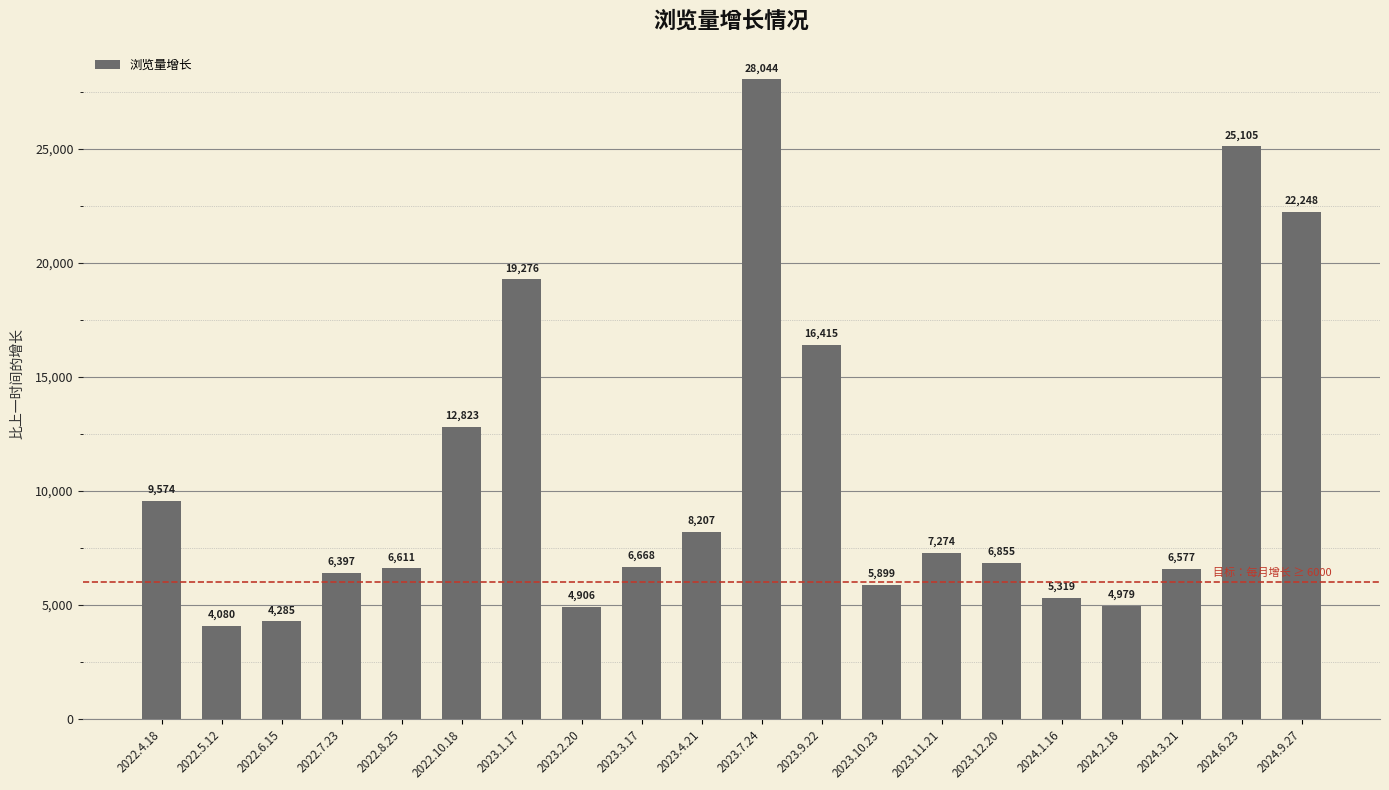

How many bars are there in total?

20